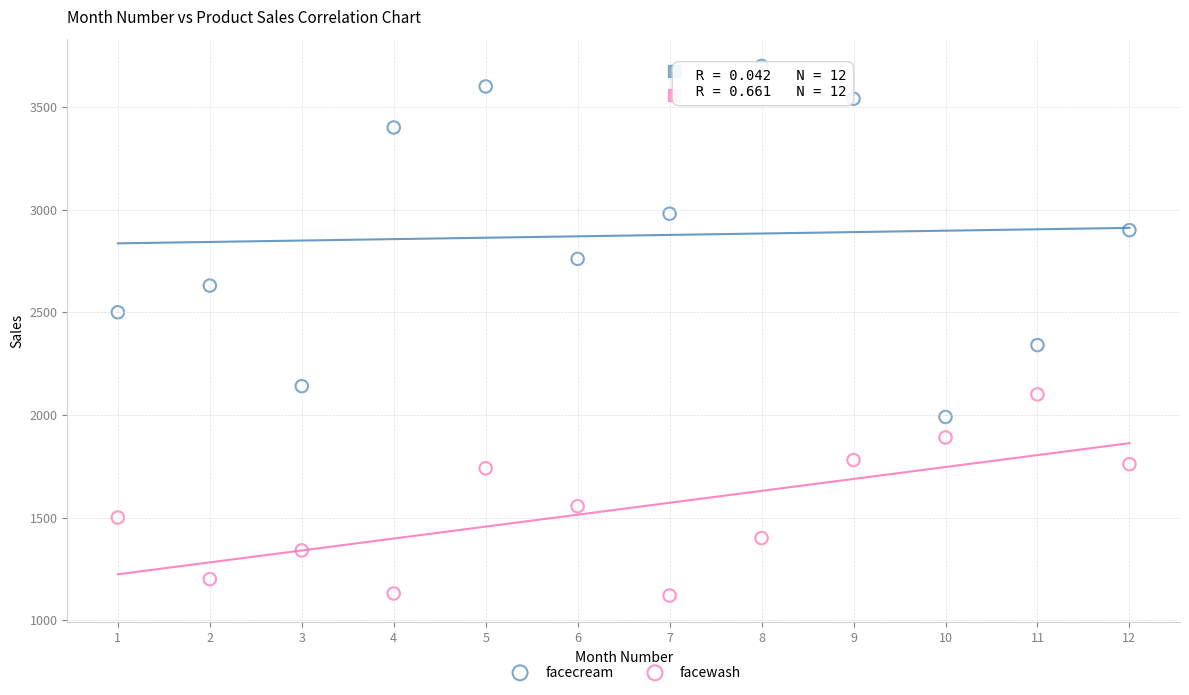

Which series has the widest spread of Y values?

facecream